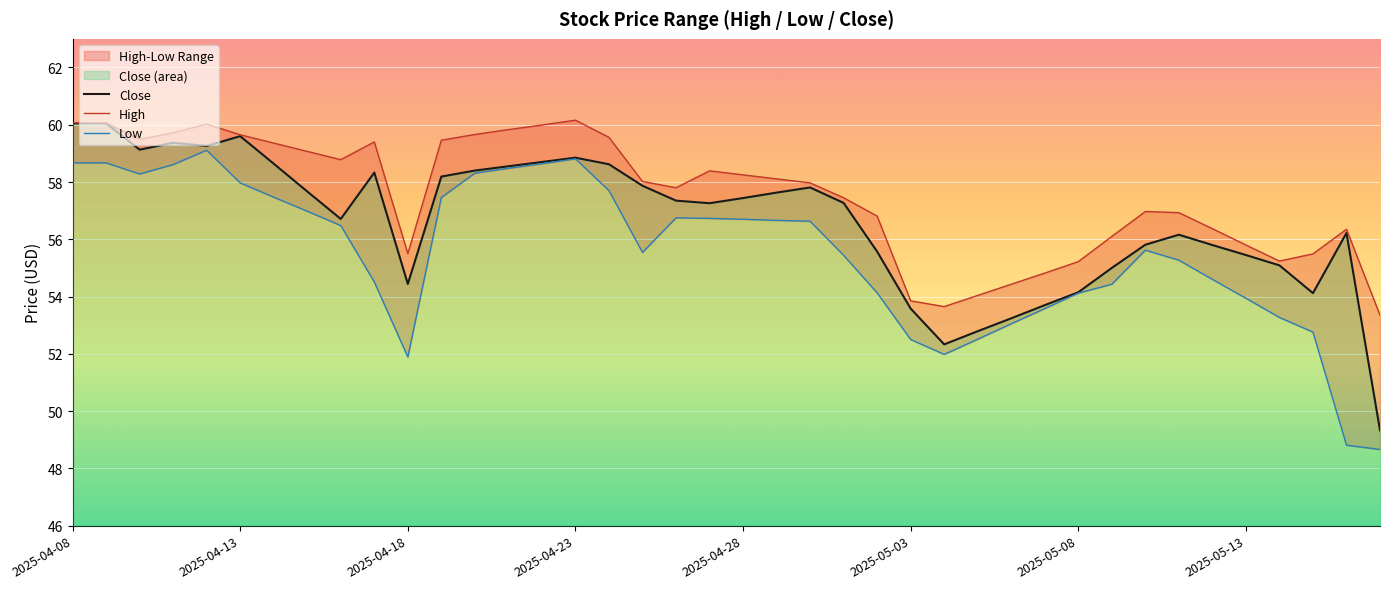

Reading left to right, extract all data points from this chart.

Close: 60.0	60.0	59.1	59.4	59.3	59.6	58.6	57.7	56.7	58.3	54.4	58.2	58.4	58.5	58.7	58.9	58.6	57.9	57.4	57.3	57.4	57.6	57.8	57.3	55.6	53.6	52.3	52.8	53.2	53.7	54.1	55.0	55.8	56.2	55.8	55.5	55.1	54.1	56.2	49.3
High: 60.1	60.1	59.5	59.7	60.0	59.6	59.4	59.1	58.8	59.4	55.5	59.5	59.7	59.8	60.0	60.2	59.6	58.0	57.8	58.4	58.2	58.1	58.0	57.5	56.8	53.9	53.6	54.0	54.4	54.8	55.2	56.1	57.0	56.9	56.4	55.8	55.2	55.5	56.4	53.4
Low: 58.7	58.7	58.3	58.6	59.1	58.0	57.5	57.0	56.5	54.5	51.9	57.5	58.3	58.5	58.6	58.8	57.7	55.5	56.8	56.7	56.7	56.7	56.6	55.4	54.1	52.5	52.0	52.5	53.0	53.6	54.1	54.4	55.6	55.3	54.6	53.9	53.3	52.8	48.8	48.7